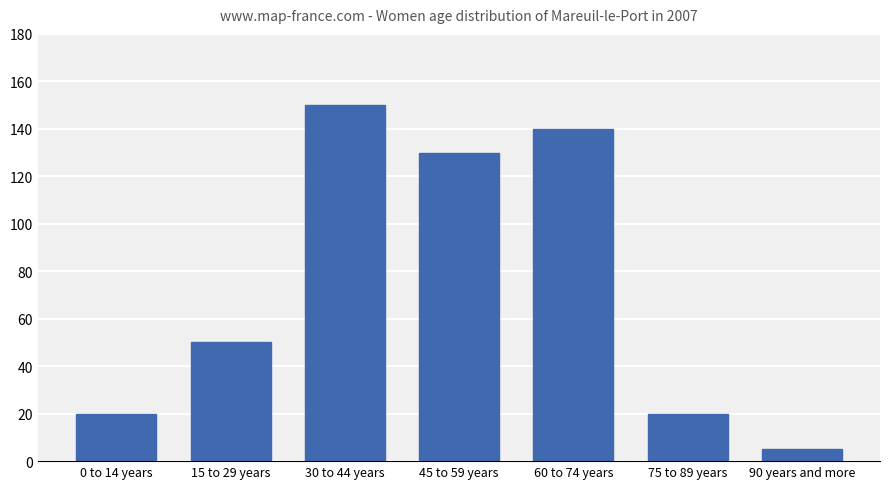

What is the difference between the maximum and second lowest values?

130